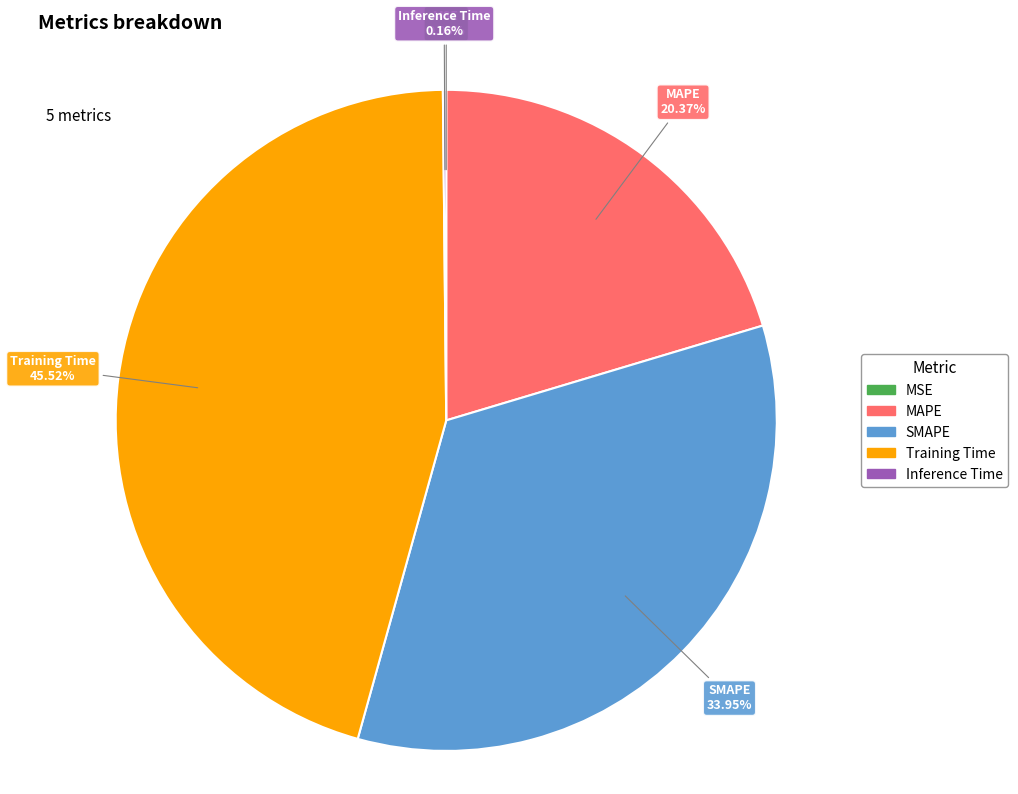

Does Training Time represent more than half of the total?

No